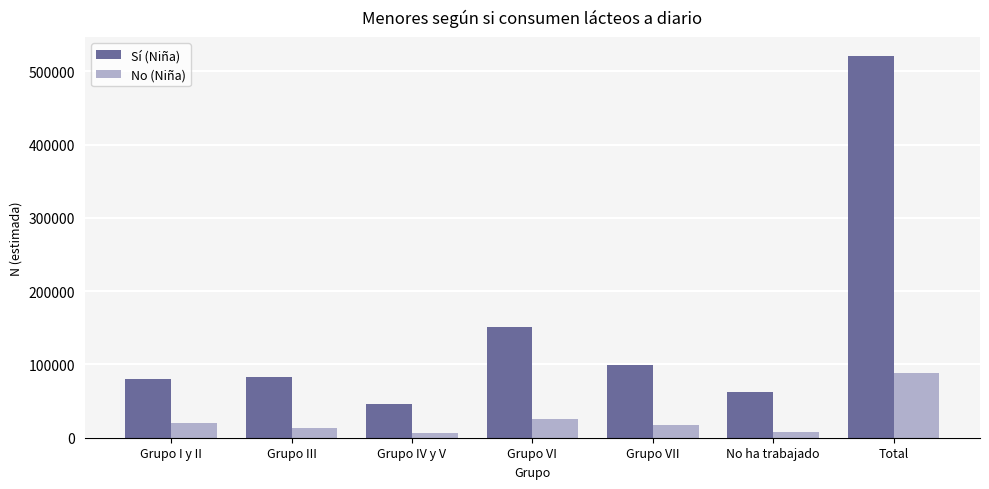

Which series has the widest spread of values?

Sí (Niña)